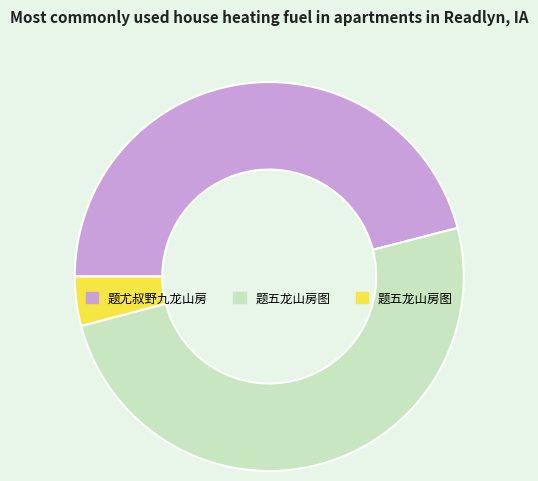

How many segments does this pie chart have?

3